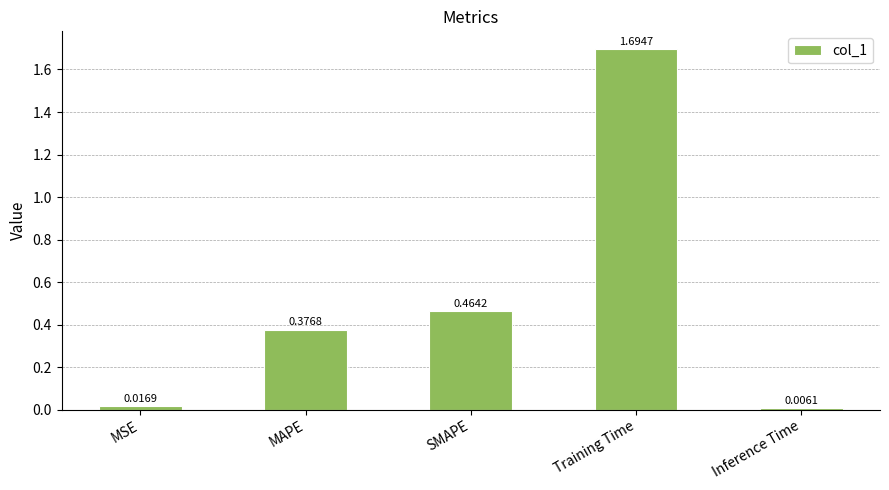

What is the difference between the maximum and minimum values?

1.7